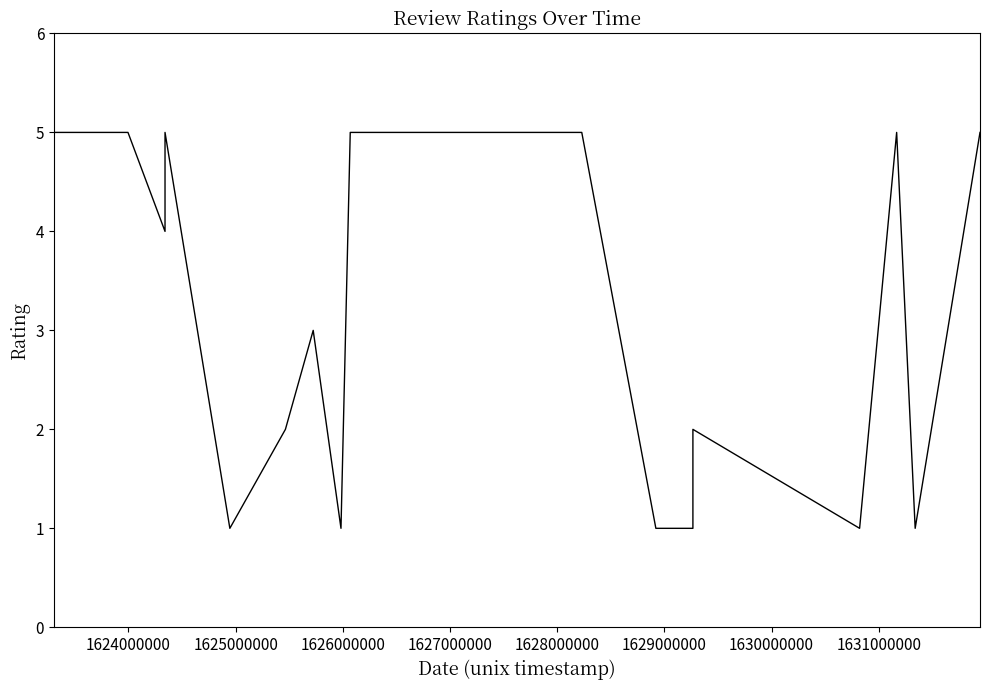

How many interior local peaks (higher than both neighbors) does the data have?

4